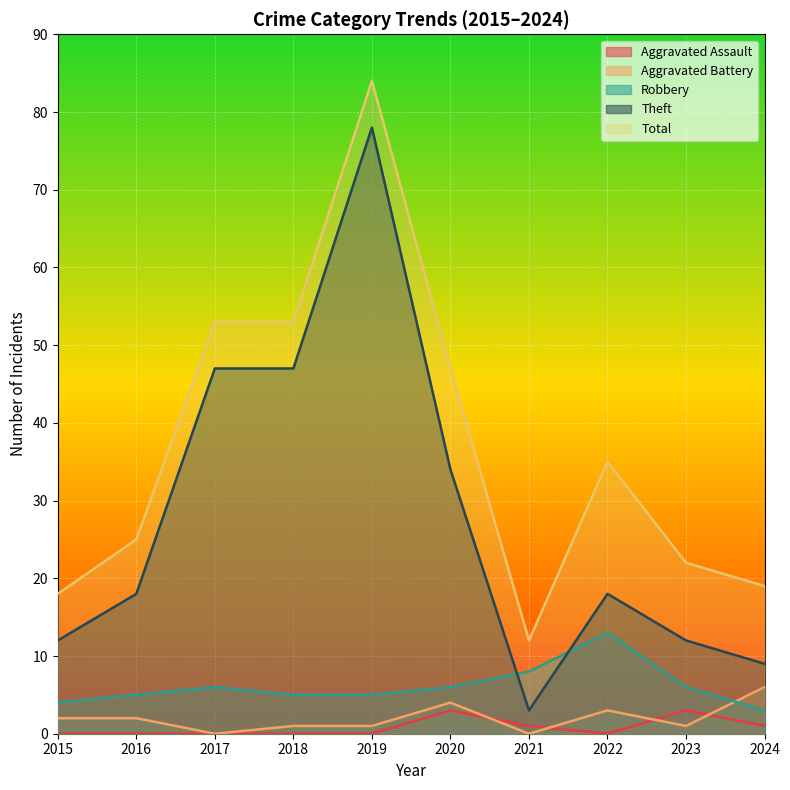

Between which two adjacent categories do Aggravated Battery and Robbery first intersect?

2023 and 2024